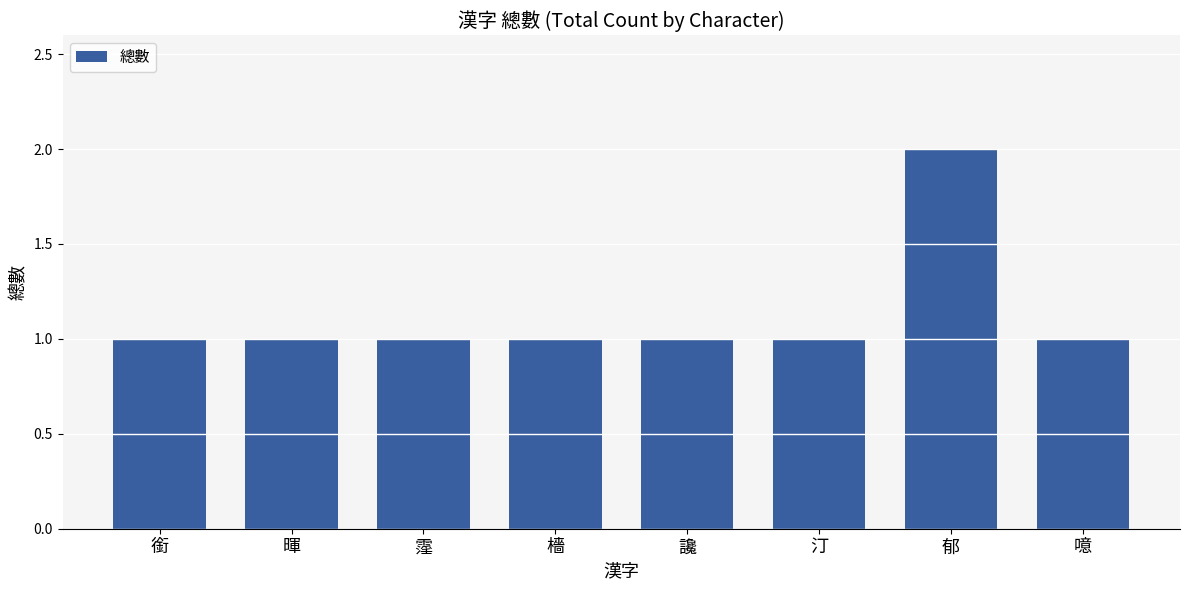

The value at 噫 is 1. True or false?

True